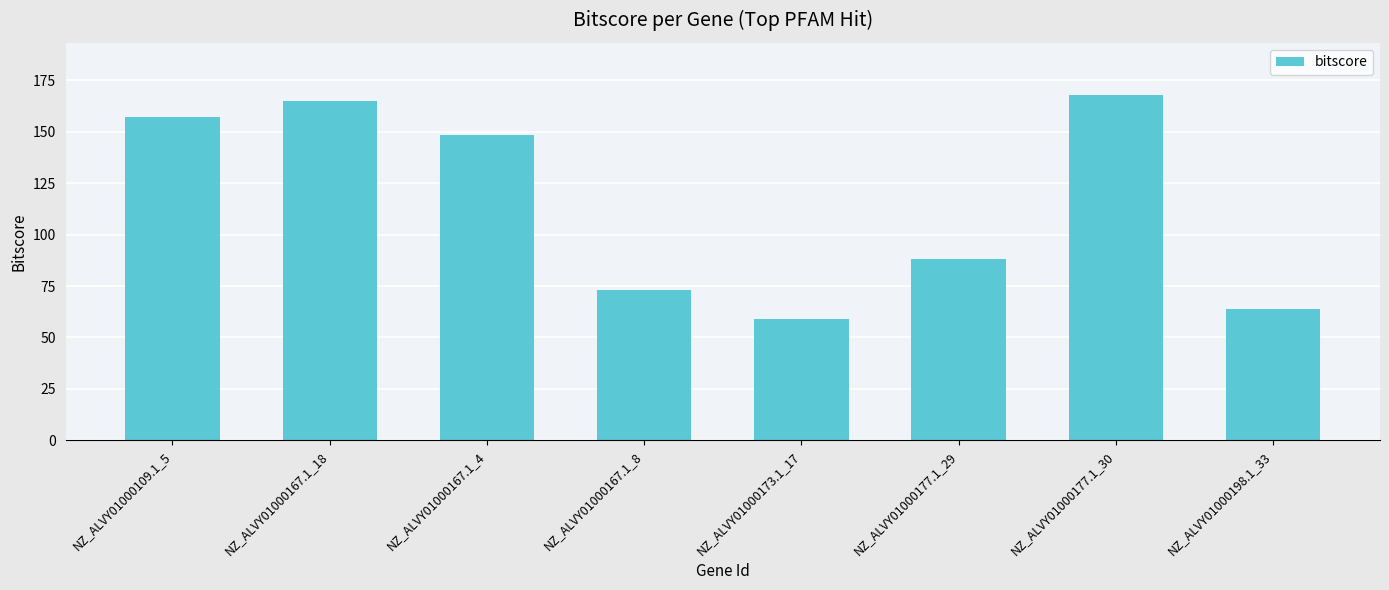

Reading right to left, list all the values displayed in this chart.

63.6	168.1	88.3	58.9	73.1	148.4	165.1	157.0